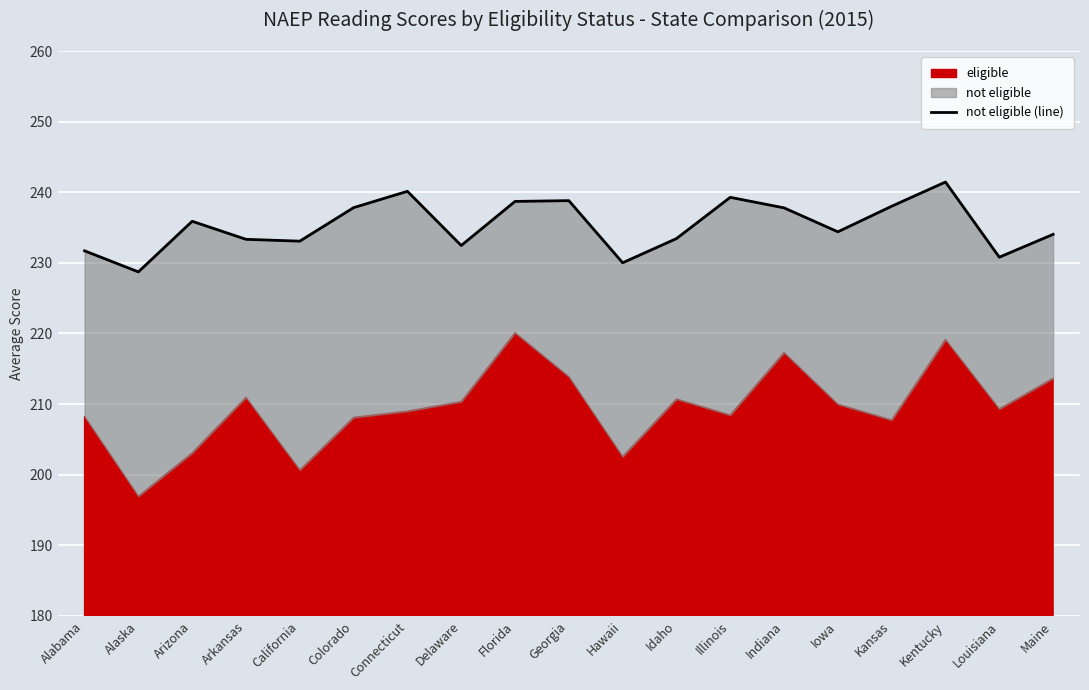

The value at Georgia is 238.8. True or false?

True